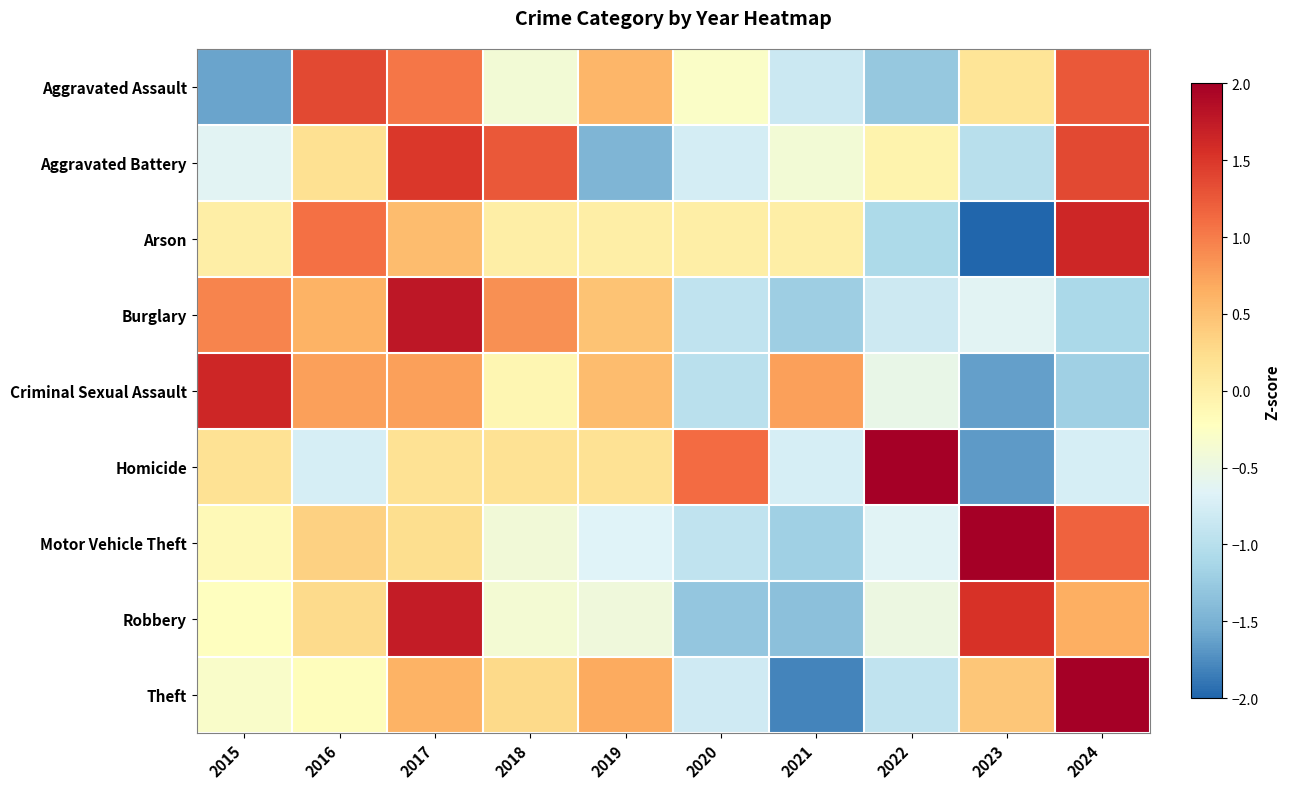

At which category does the chart reach its peak across all series?

2023